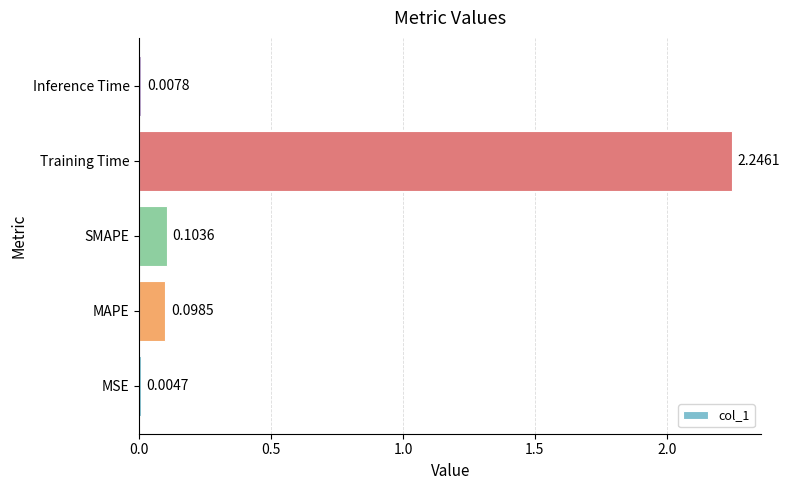

Which has a higher value, Inference Time or Training Time?

Training Time